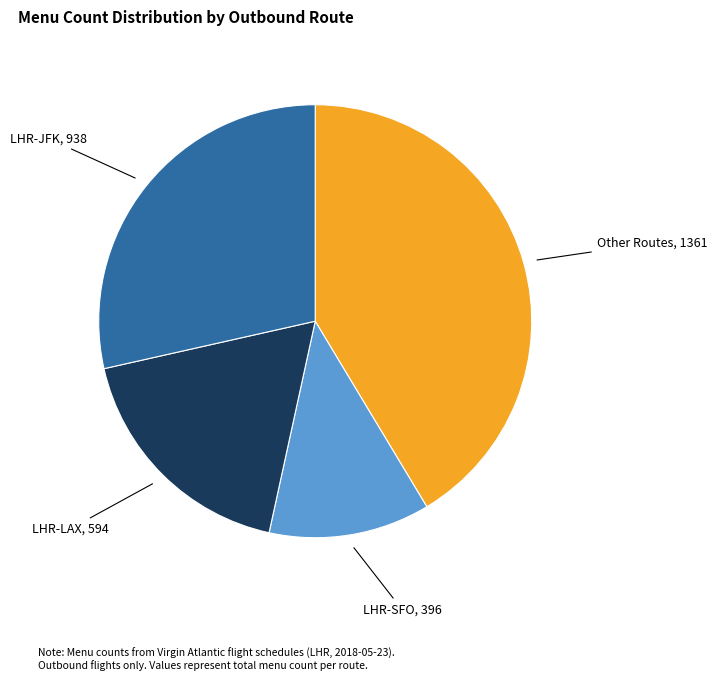

Which has a higher value, LHR-LAX, 594 or LHR-JFK, 938?

LHR-JFK, 938